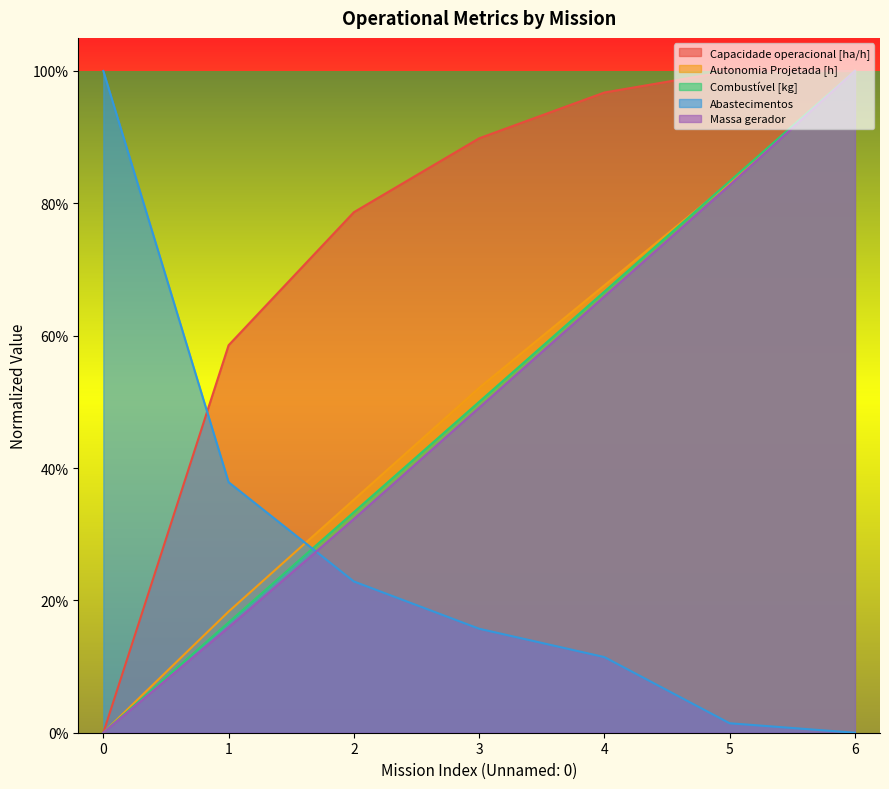

At which category is the sum across all series the highest?

6